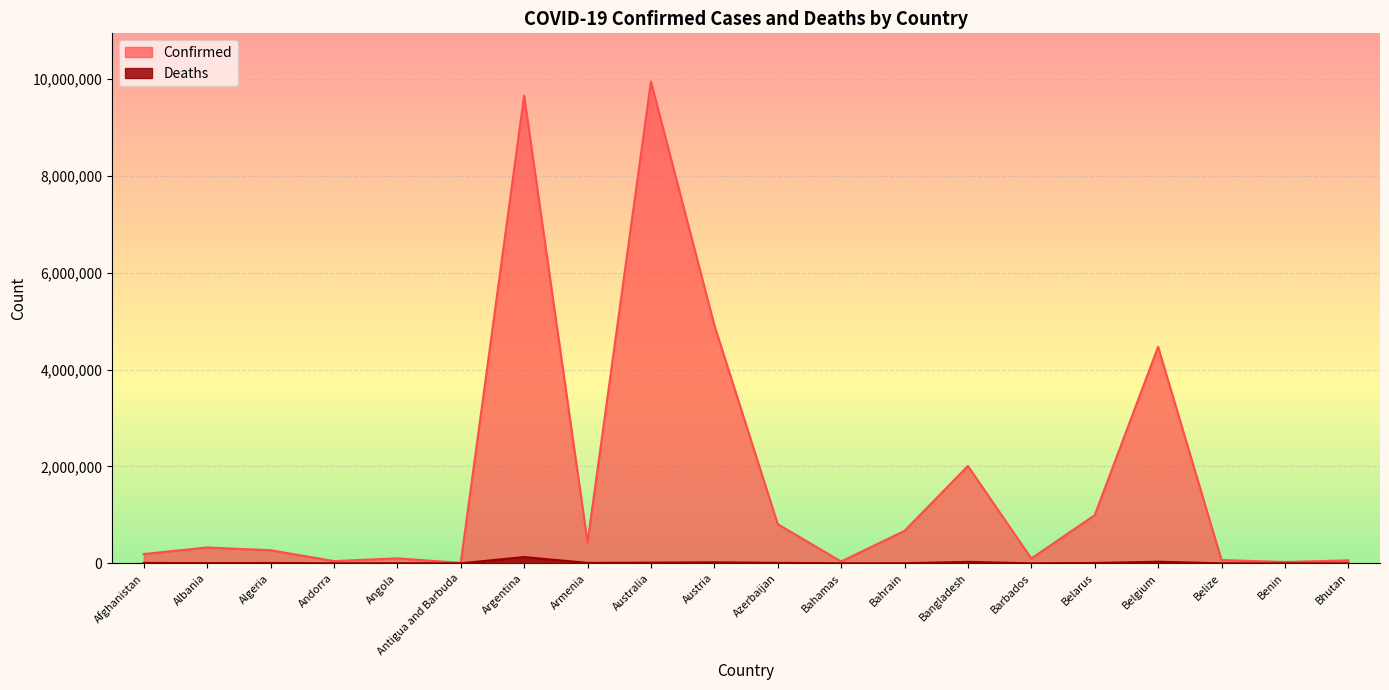

Reading right to left, extract all data points from this chart.

Confirmed: Bhutan=60898	Benin=27316	Belize=68032	Belgium=4471620	Belarus=994037	Barbados=99970	Bangladesh=2010323	Bahrain=670176	Bahamas=36996	Azerbaijan=808713	Austria=4918238	Australia=9948913	Armenia=432274	Argentina=9658391	Antigua and Barbuda=8895	Angola=102636	Andorra=45975	Algeria=269971	Albania=326787	Afghanistan=191247
Deaths: Bhutan=21	Benin=163	Belize=680	Belgium=32463	Belarus=7118	Barbados=532	Bangladesh=29316	Bahrain=1513	Bahamas=823	Azerbaijan=9793	Austria=20578	Australia=13517	Armenia=8648	Argentina=129646	Antigua and Barbuda=144	Angola=1917	Andorra=154	Algeria=6878	Albania=3577	Afghanistan=7768